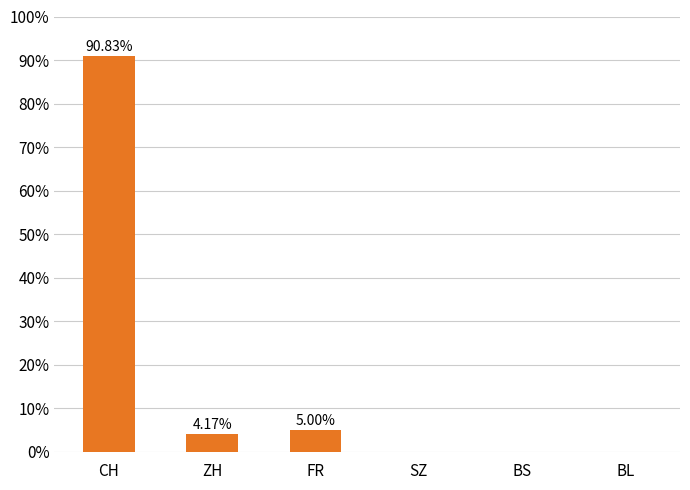

What is the sum of all values?

100.0